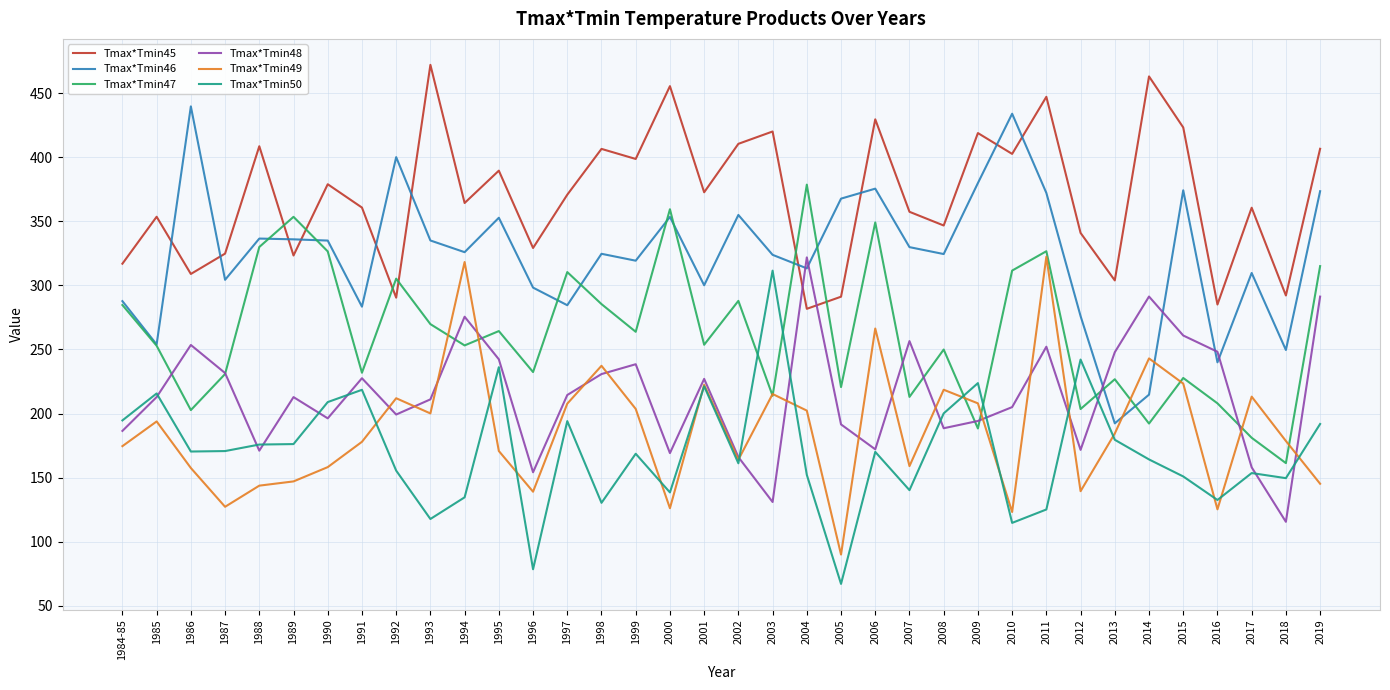

What position from the right is 2003?

17